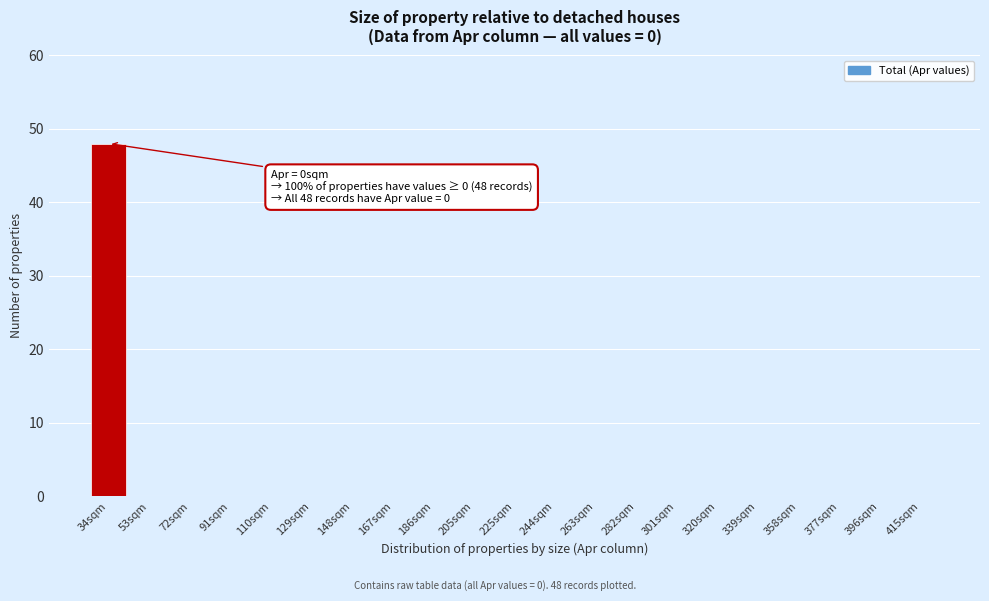

Reading right to left, list all the values displayed in this chart.

415sqm=0	396sqm=0	377sqm=0	358sqm=0	339sqm=0	320sqm=0	301sqm=0	282sqm=0	263sqm=0	244sqm=0	225sqm=0	205sqm=0	186sqm=0	167sqm=0	148sqm=0	129sqm=0	110sqm=0	91sqm=0	72sqm=0	53sqm=0	34sqm=48